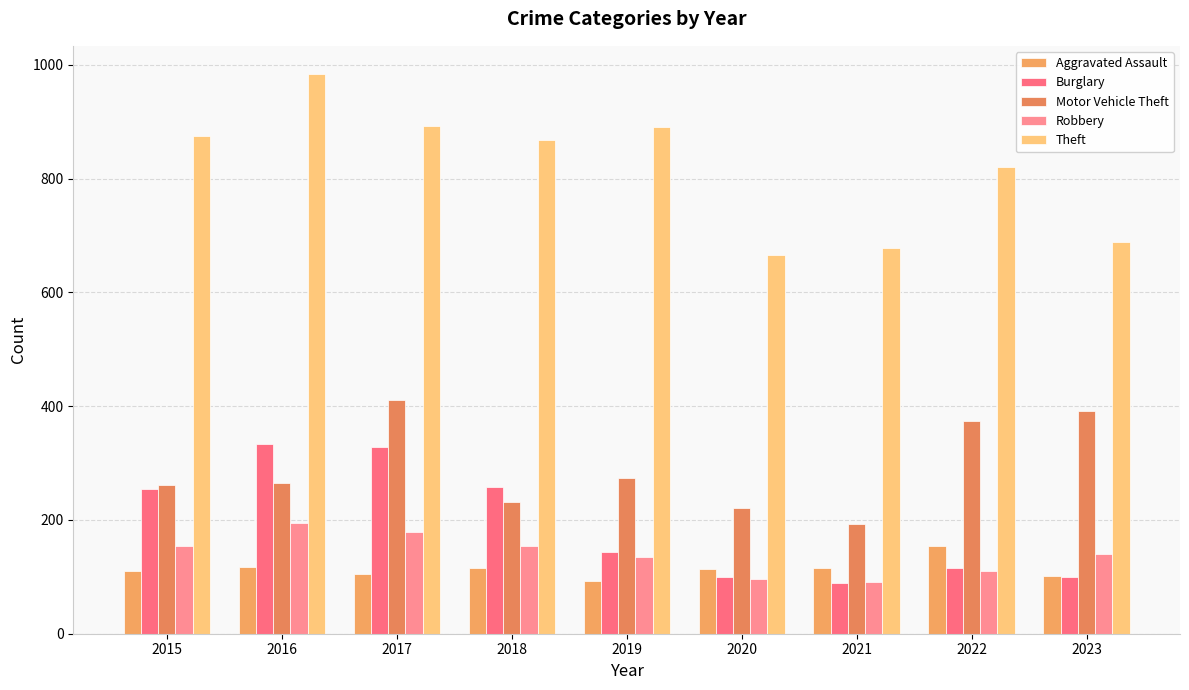

Which series has the largest total across all categories?

Theft